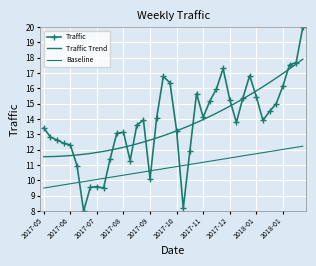

What is the label of the 13th point from the left?

2017-08